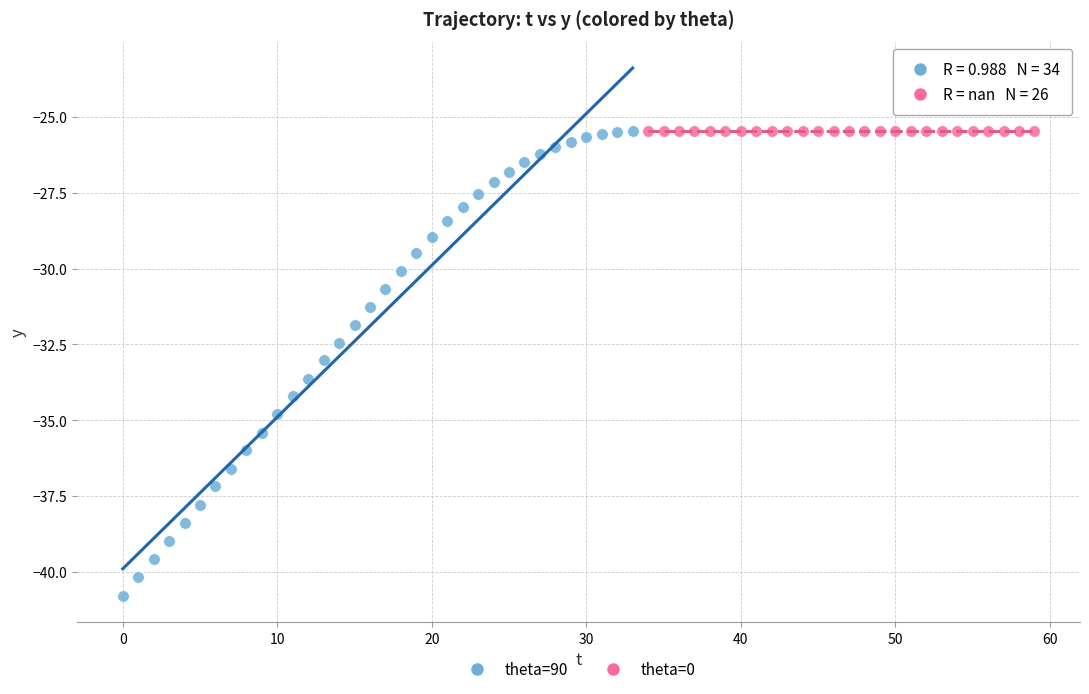

Which series contains the lowest Y value?

theta=90